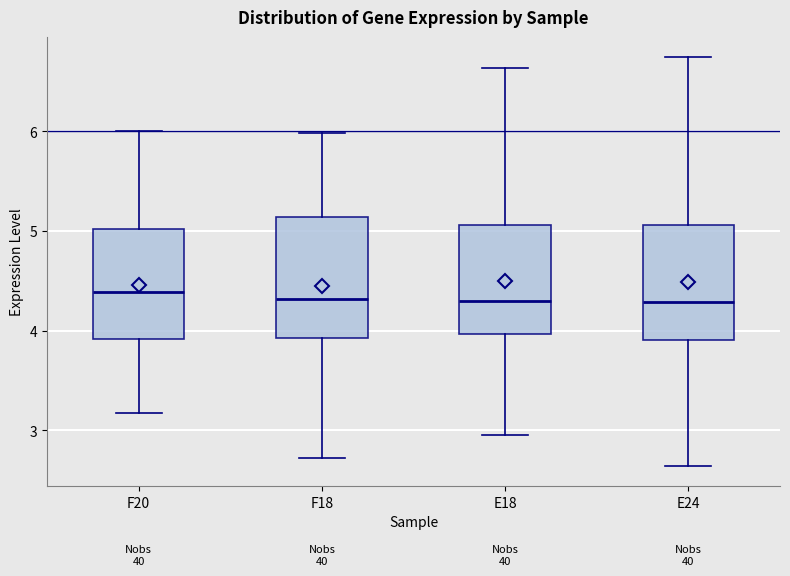

Where is the lower edge of the box for F18 on the y-axis? The values are not printed on the chart, so give them approximately, as read against the axis.

3.9